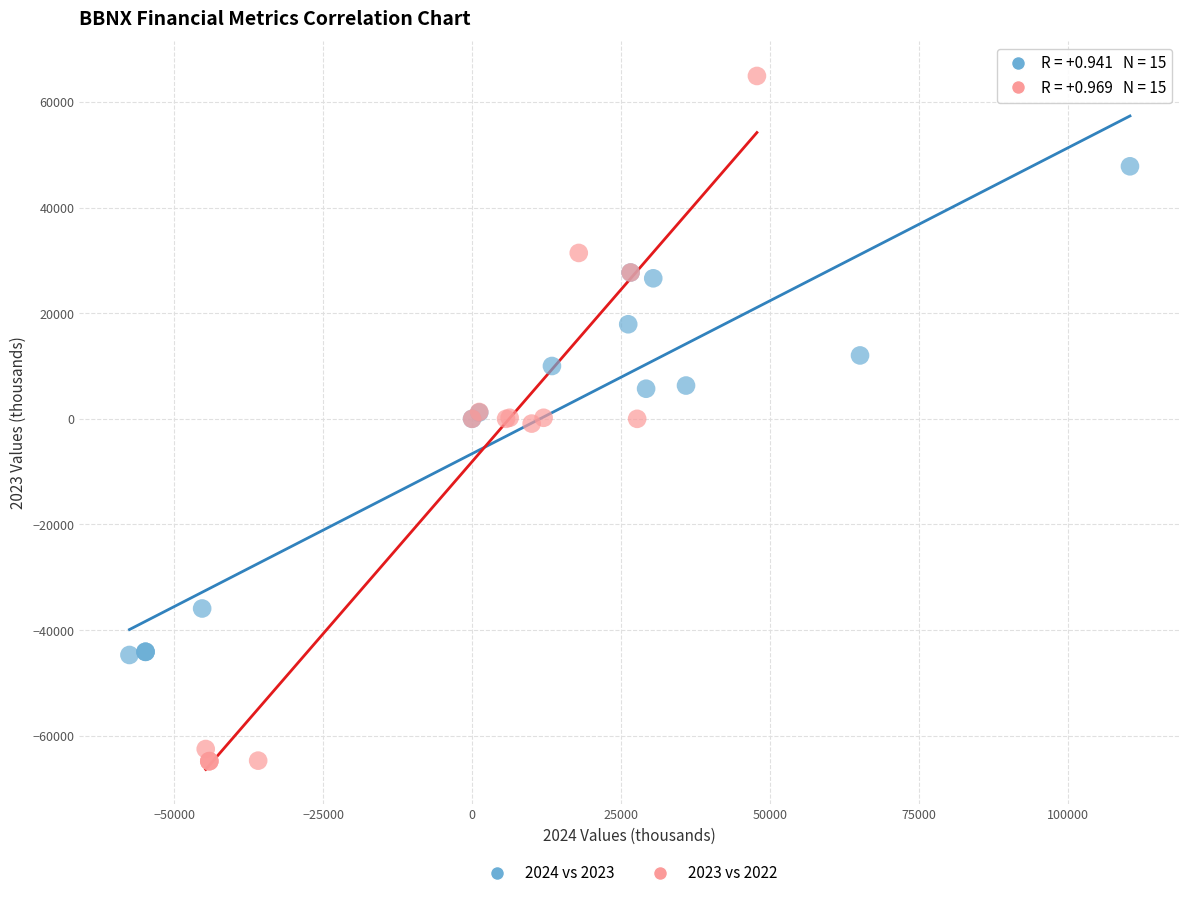

Which series has the largest Y range (max minus min)?

2023 vs 2022